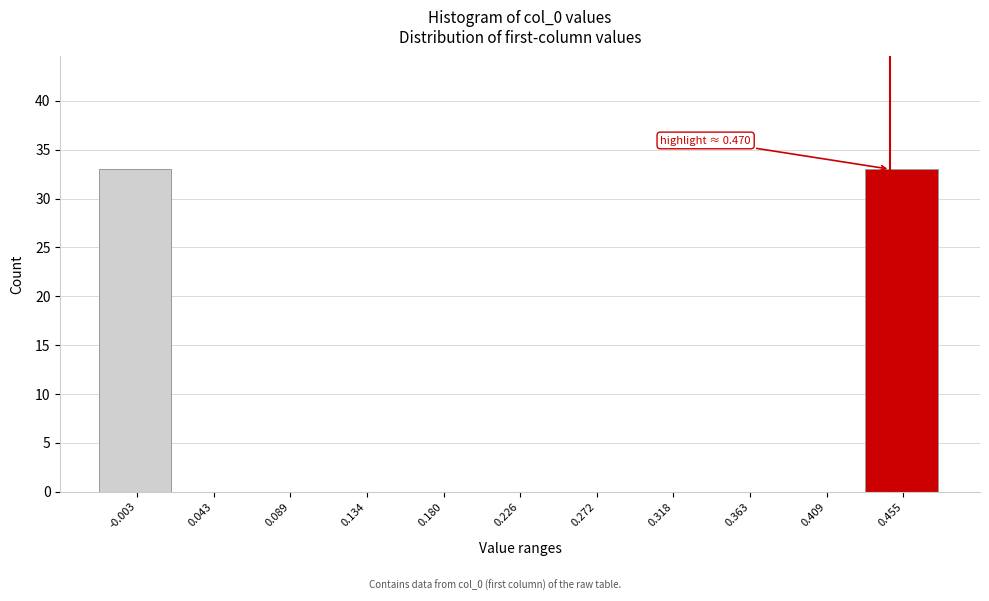

Reading right to left, extract all data points from this chart.

0.455=33	0.409=0	0.363=0	0.318=0	0.272=0	0.226=0	0.180=0	0.134=0	0.089=0	0.043=0	-0.003=33